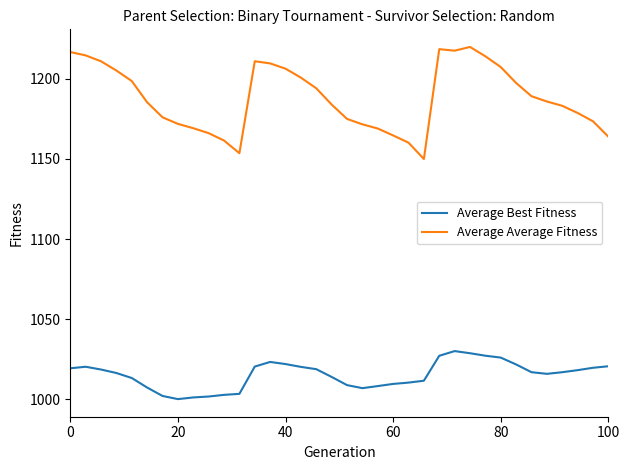

How many lines are shown in the chart?

2